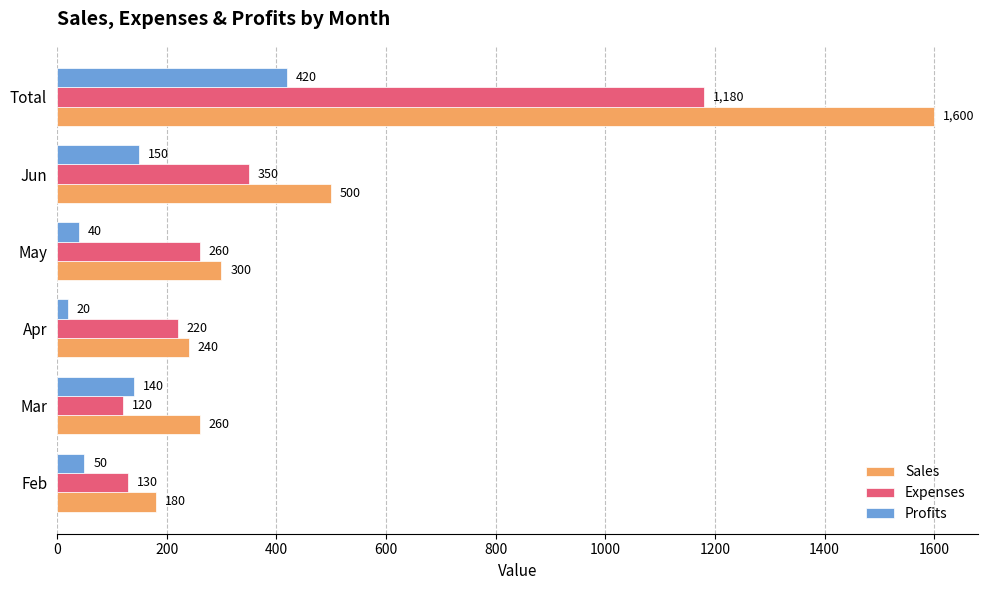

True or false: Profits has a value of 50 at Feb.

True